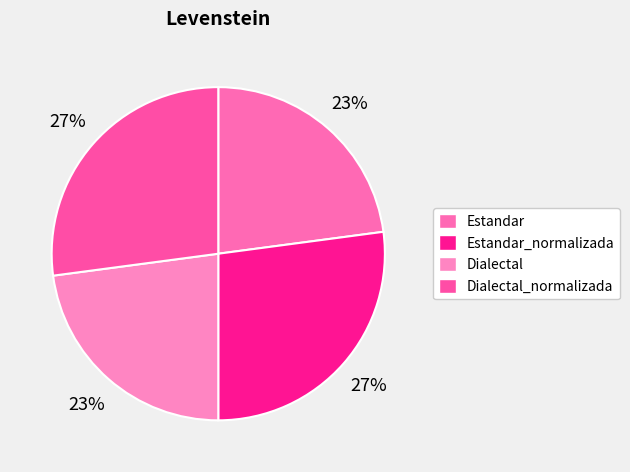

Which has a higher value, Dialectal_normalizada or Estandar_normalizada?

Dialectal_normalizada